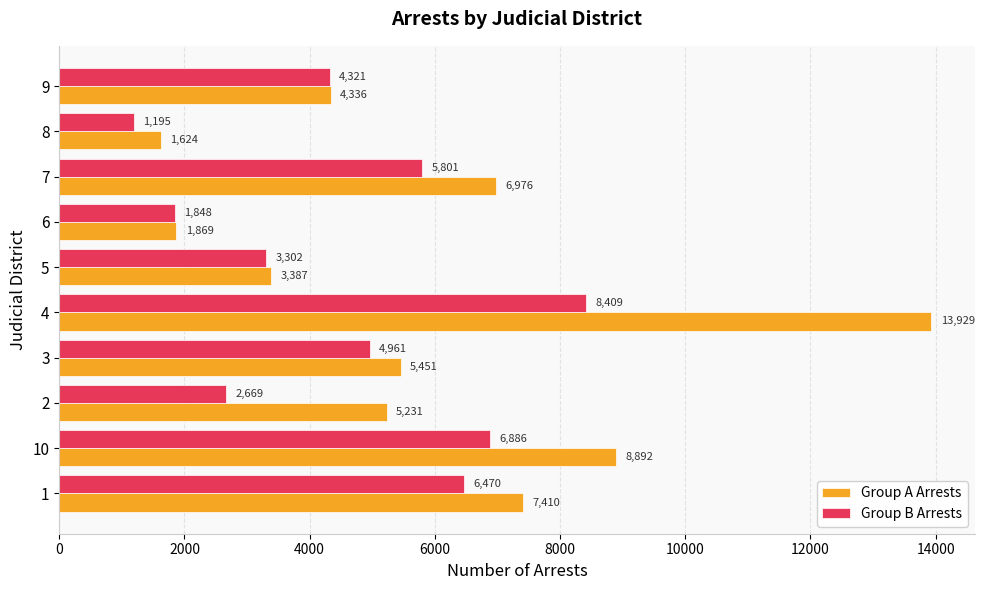

What is the sum of all Group A Arrests values?

59105